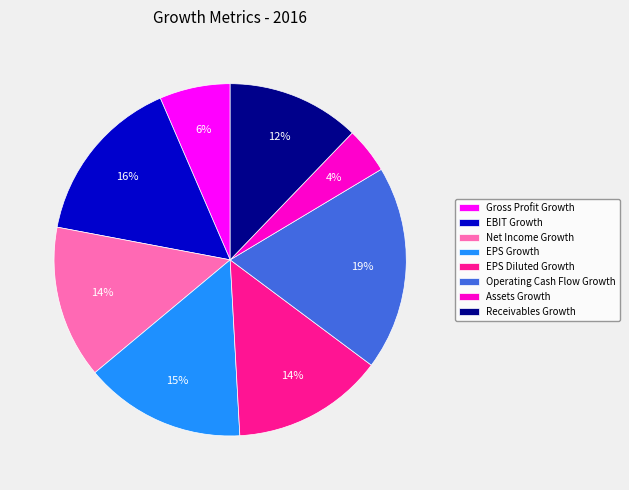

Is there a majority slice in this chart?

No